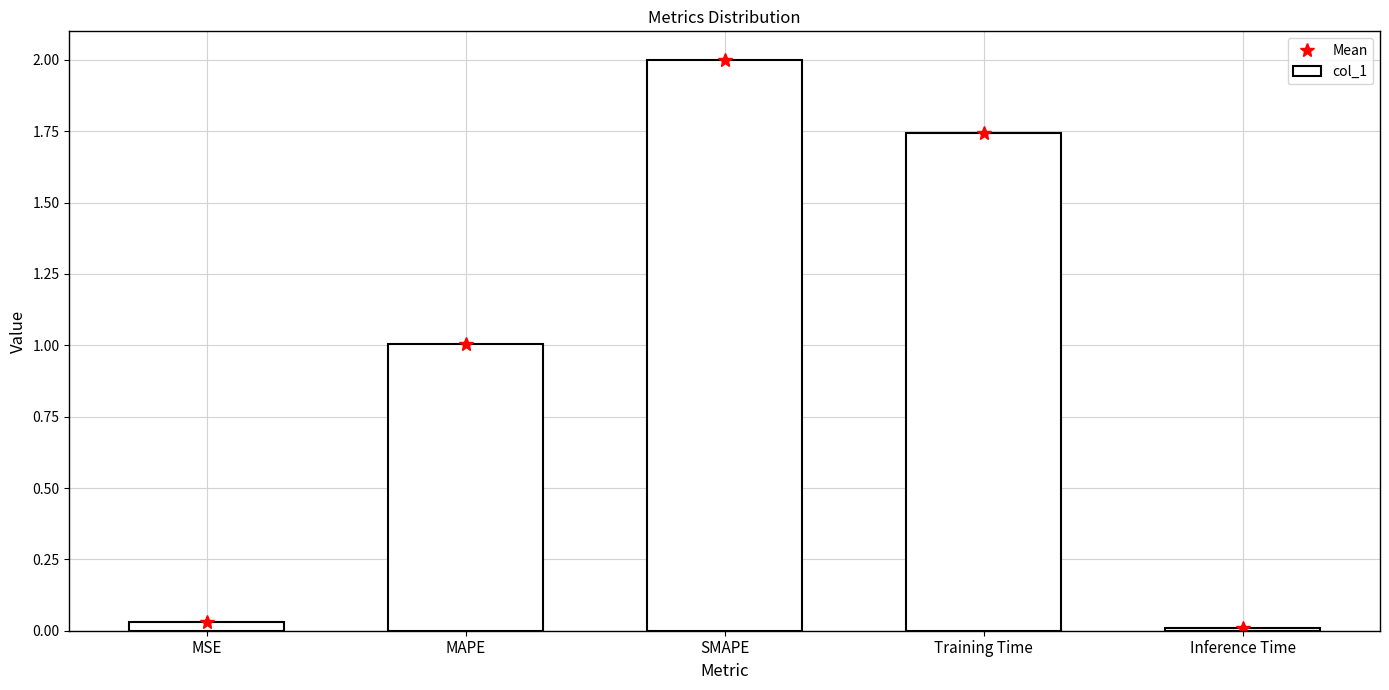

The value of Mean at Inference Time is 0.0. True or false?

False